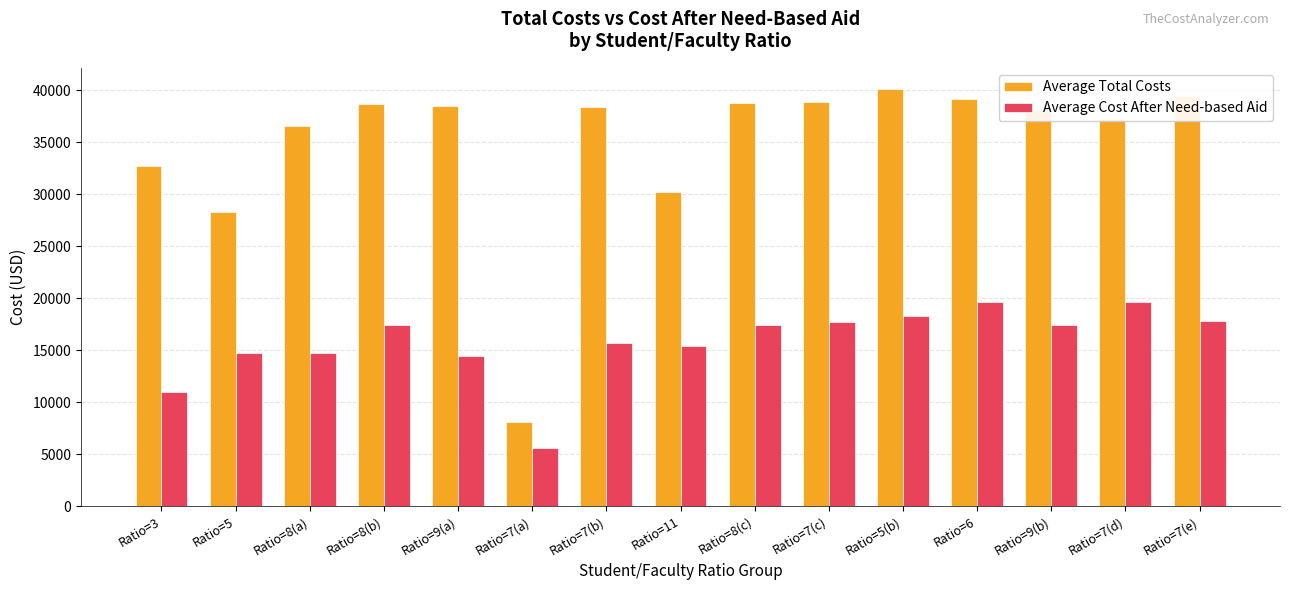

At how many categories does at least one series exceed 12770?

14